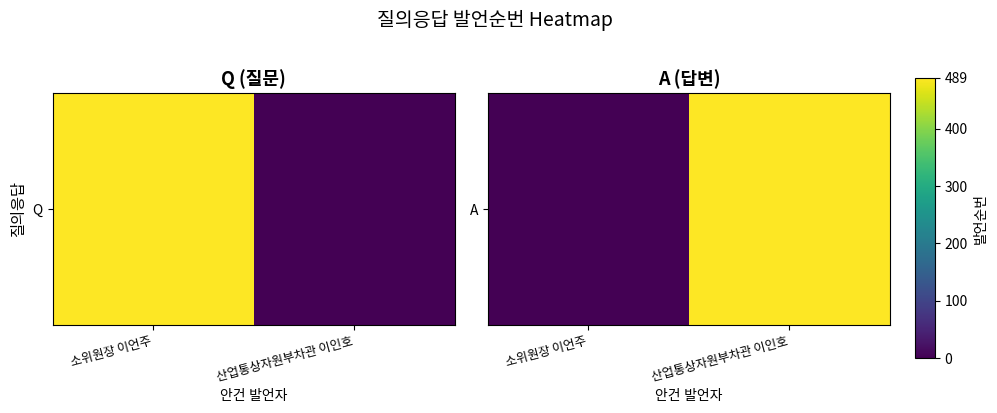

Rank the categories by value from lowest to highest.

소위원장 이언주, 산업통상자원부차관 이인호